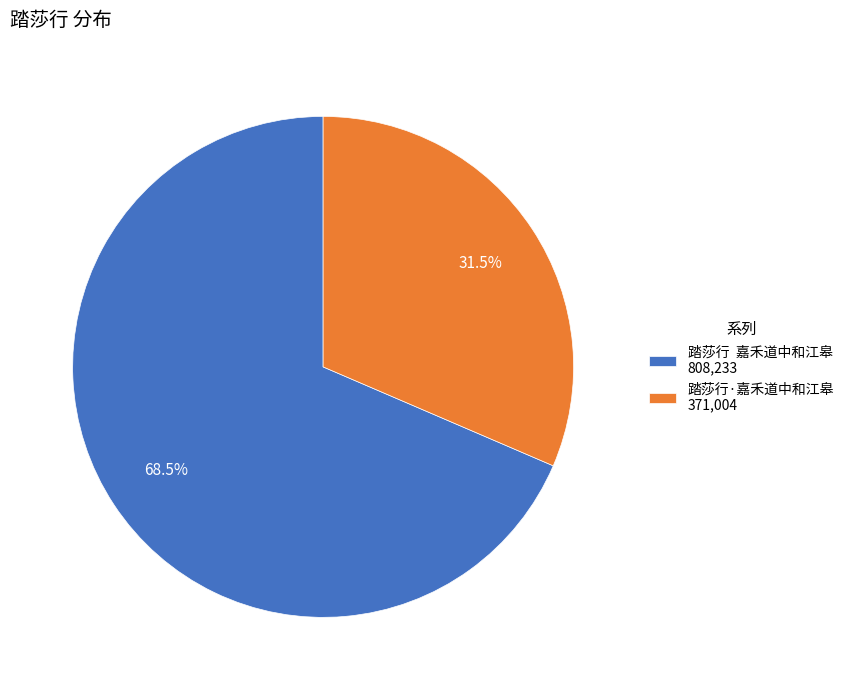

Does any single category account for the majority?

Yes